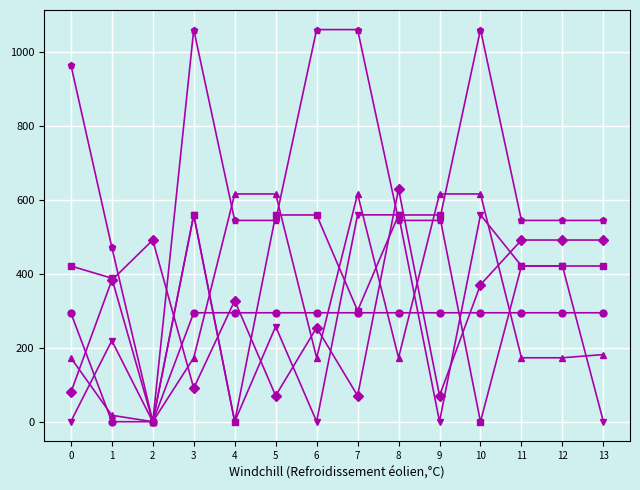

Count the number of categories in the chart.

14